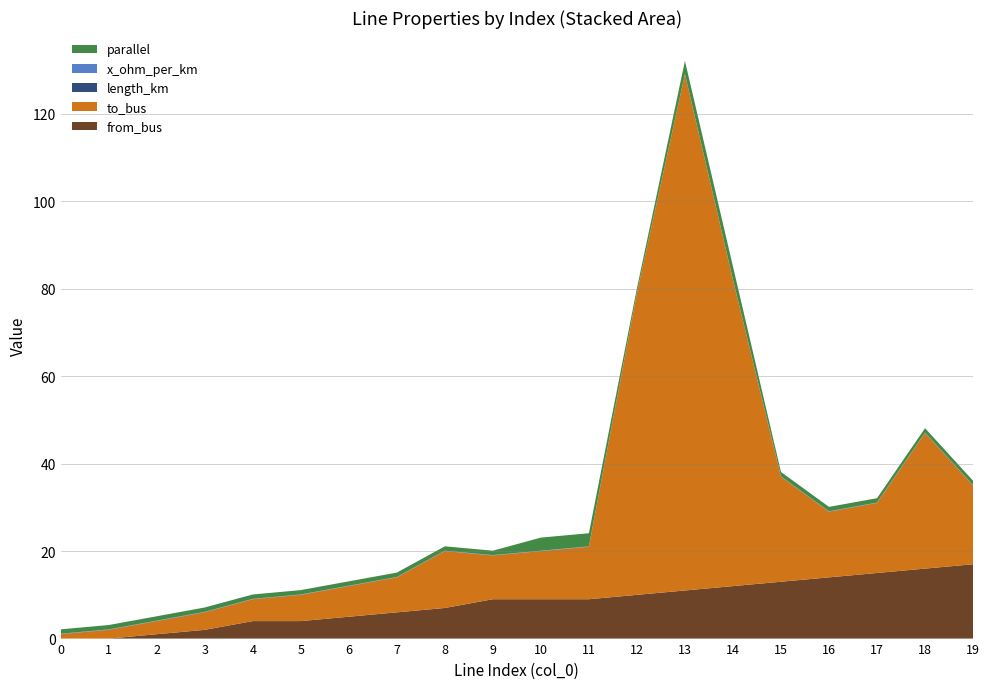

Reading left to right, transcribe all the data shown in this chart.

length_km: 0.0	0.0	0.0	0.0	0.0	0.0	0.0	0.0	0.0	0.0	0.0	0.0	0.0	0.0	0.0	0.0	0.0	0.0	0.0	0.0
from_bus: 0.0	0.0	1.0	2.0	4.0	4.0	5.0	6.0	7.0	9.0	9.0	9.0	10.0	11.0	12.0	13.0	14.0	15.0	16.0	17.0
to_bus: 1.0	2.0	3.0	4.0	5.0	6.0	7.0	8.0	13.0	10.0	11.0	12.0	69.0	118.0	70.0	24.0	15.0	16.0	31.0	18.0
x_ohm_per_km: 0.1	0.1	0.1	0.1	0.1	0.1	0.1	0.1	0.1	0.1	0.1	0.1	0.1	0.1	0.1	0.1	0.1	0.1	0.1	0.1
parallel: 1.0	1.0	1.0	1.0	1.0	1.0	1.0	1.0	1.0	1.0	3.0	3.0	1.0	3.0	3.0	1.0	1.0	1.0	1.0	1.0